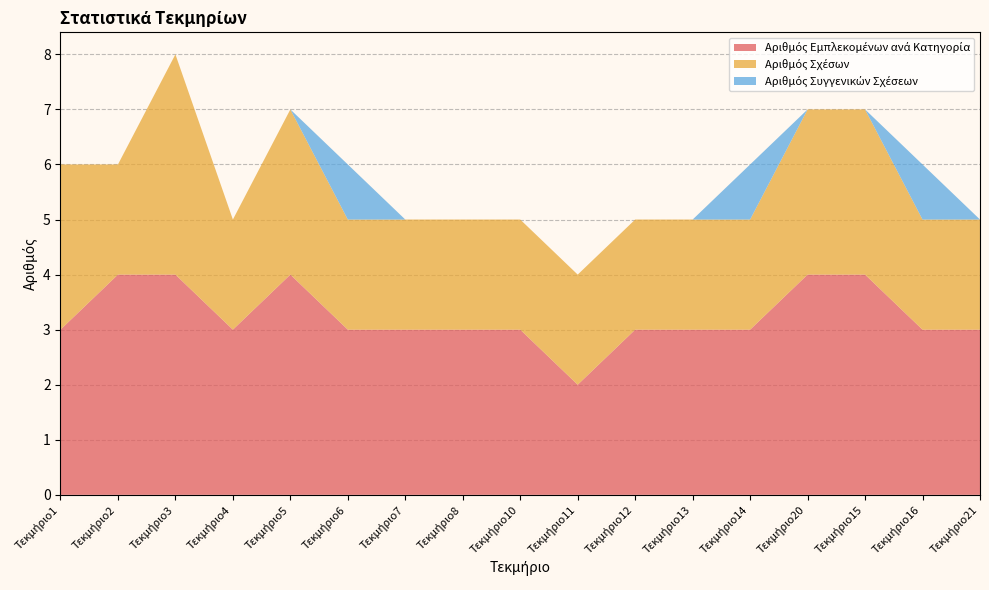

What is the difference between the second highest and second lowest values in the Αριθμός Εμπλεκομένων ανά Κατηγορία series?

1